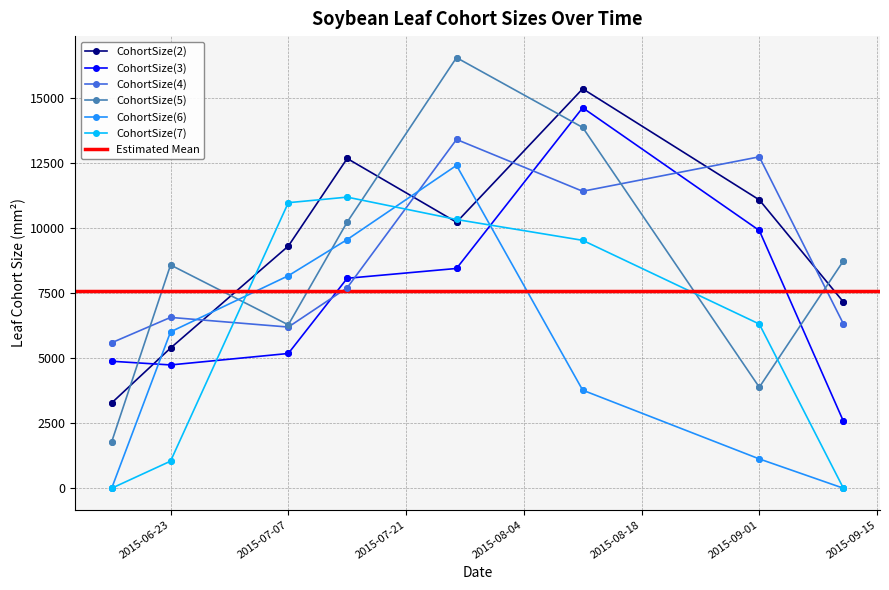

What is the total value across all series at 2015-09-11?

24776.4